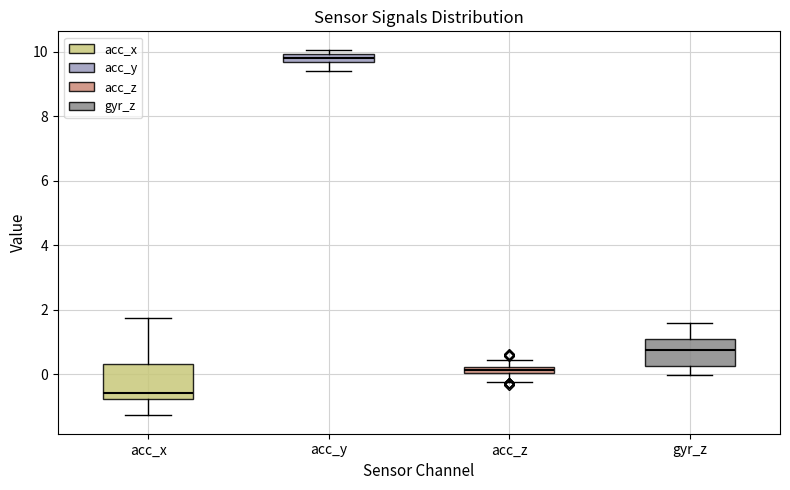

Where does the upper whisker of the box for acc_x end on the y-axis? The values are not printed on the chart, so give them approximately, as read against the axis.

1.8